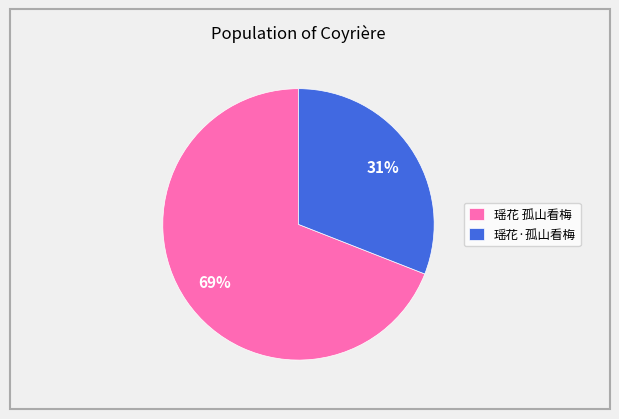

Which category has the smallest portion of the pie?

瑶花·孤山看梅